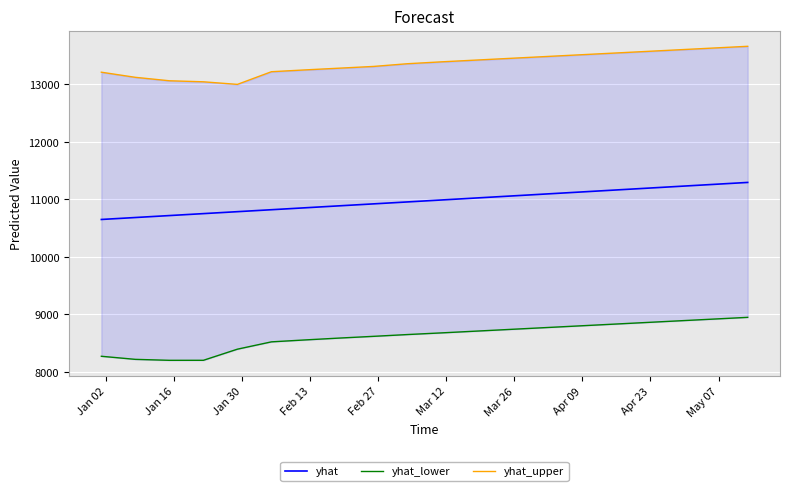

True or false: yhat_lower and yhat_upper intersect in this chart.

False